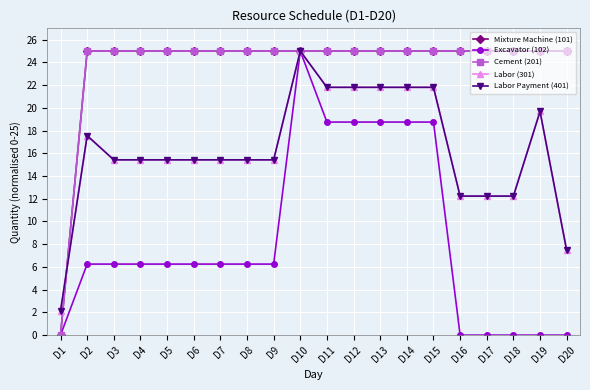

Which has a higher value, D16 or D11?

D16